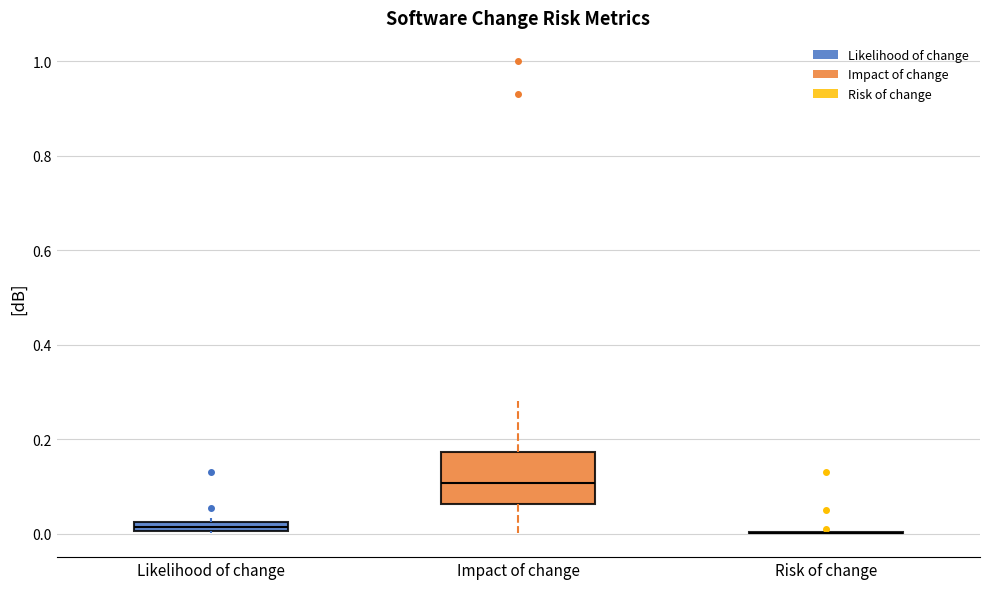

Comparing the boxes themselves (not the whiskers), which one is the tallest?

Impact of change